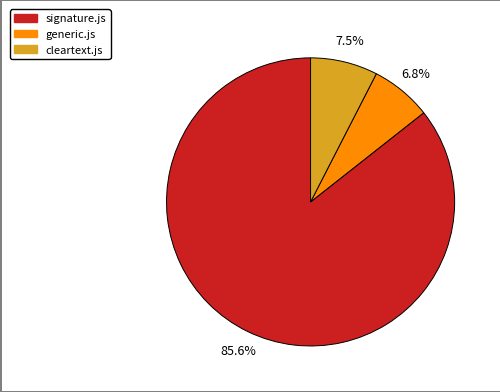

Is the sum of signature.js and generic.js greater than half?

Yes